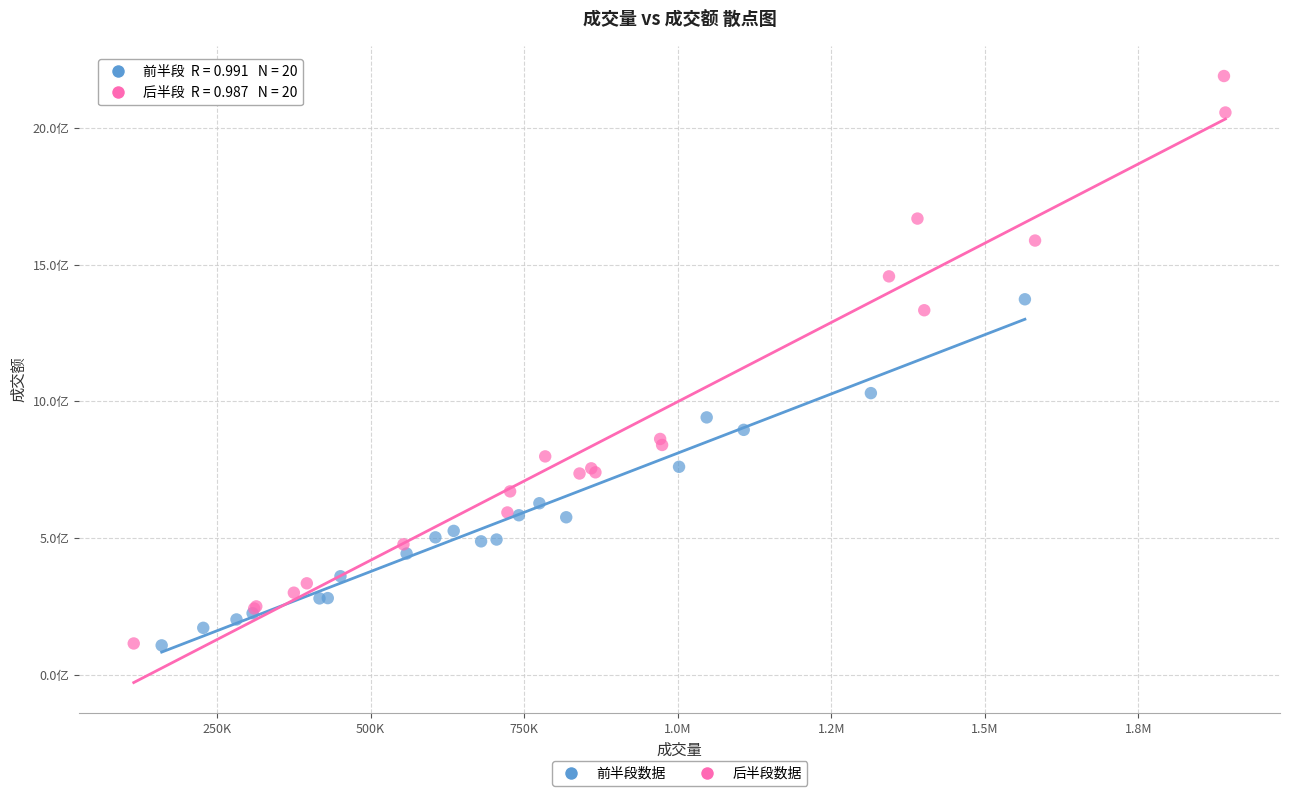

What are all the series names shown in the legend?

前半段数据, 后半段数据